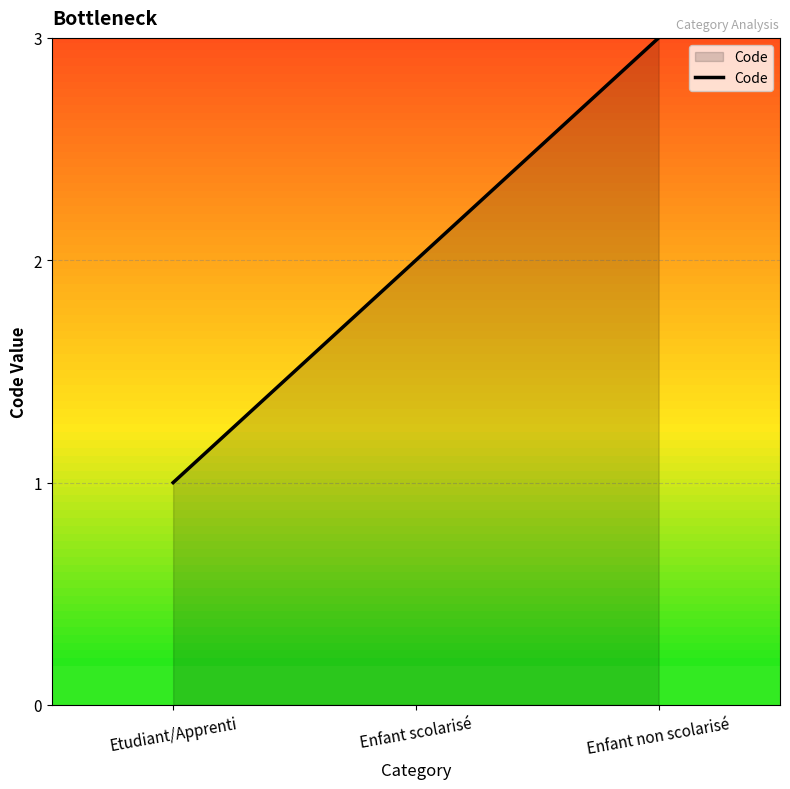

The value at Enfant non scolarisé is 2. True or false?

False